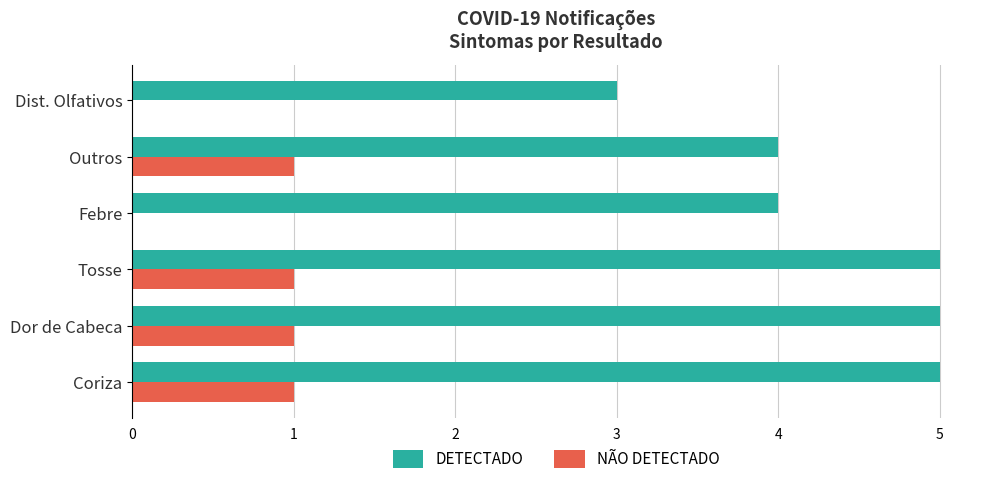

How many NÃO DETECTADO values are between 0 and 1?

6